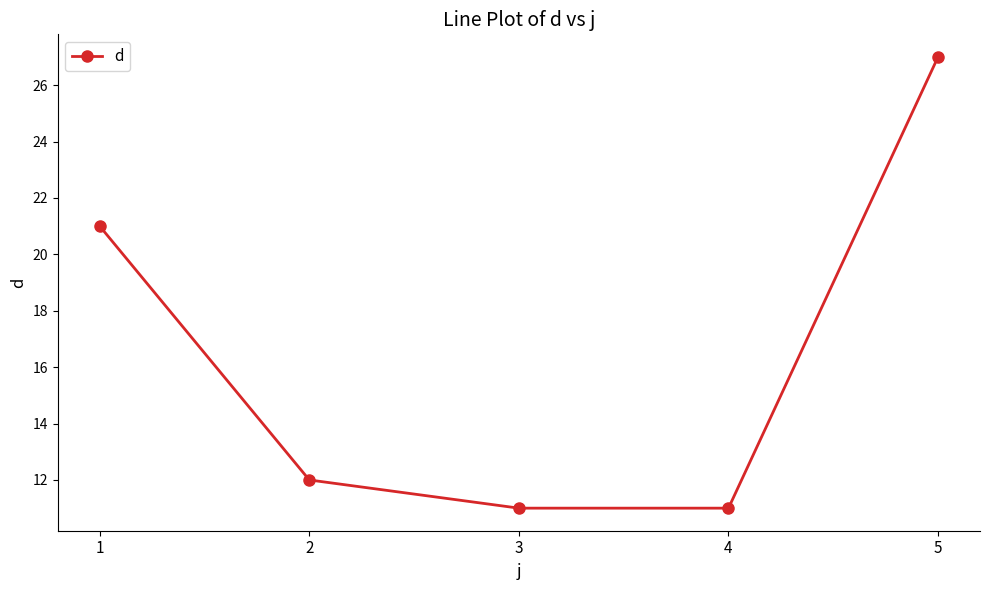

What is the average value?

16